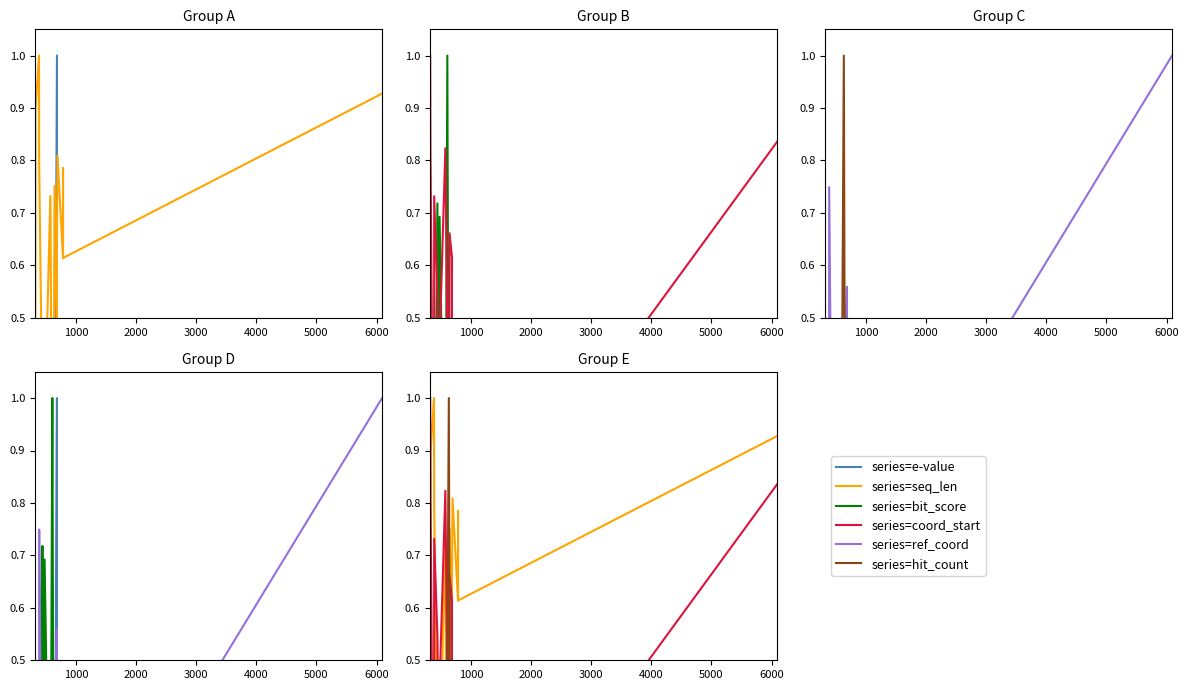

What is the sum of all e-value values?

1.0